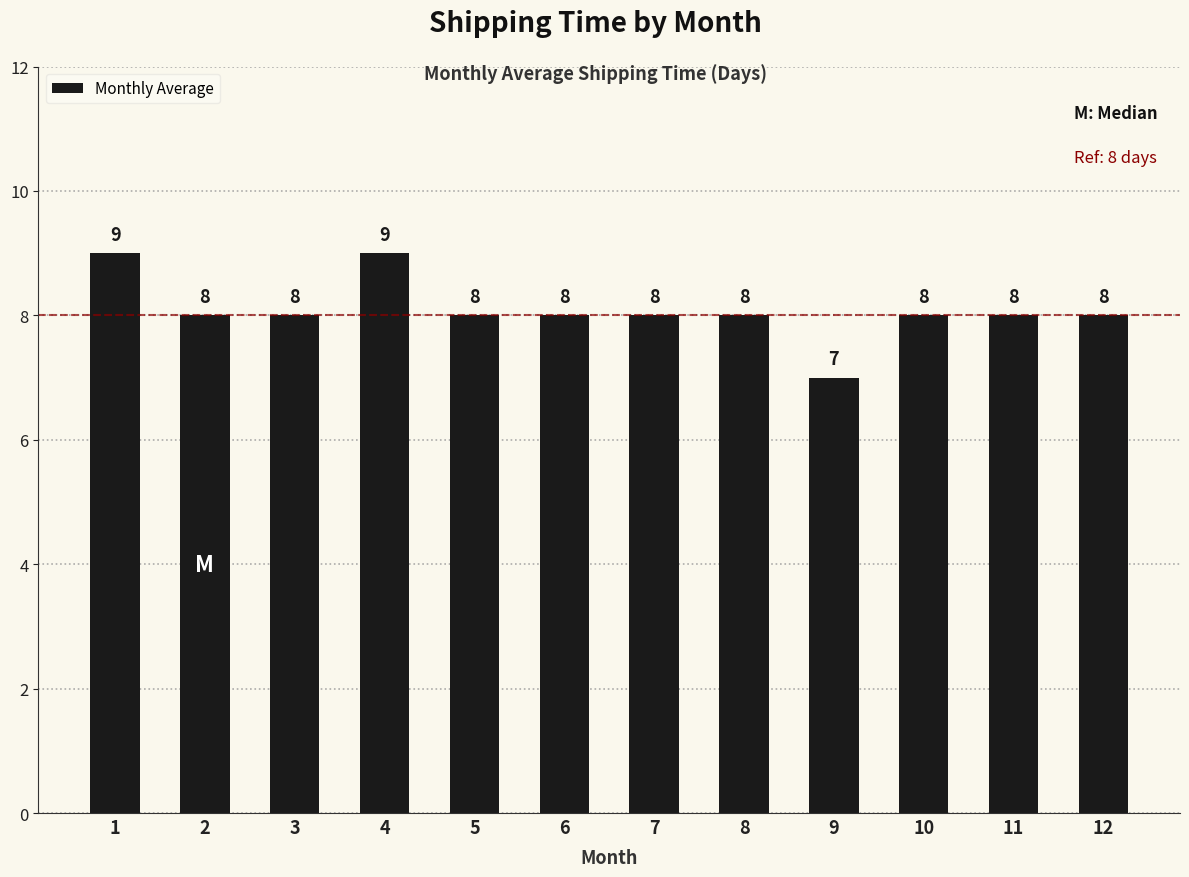

How many bars are there in total?

12